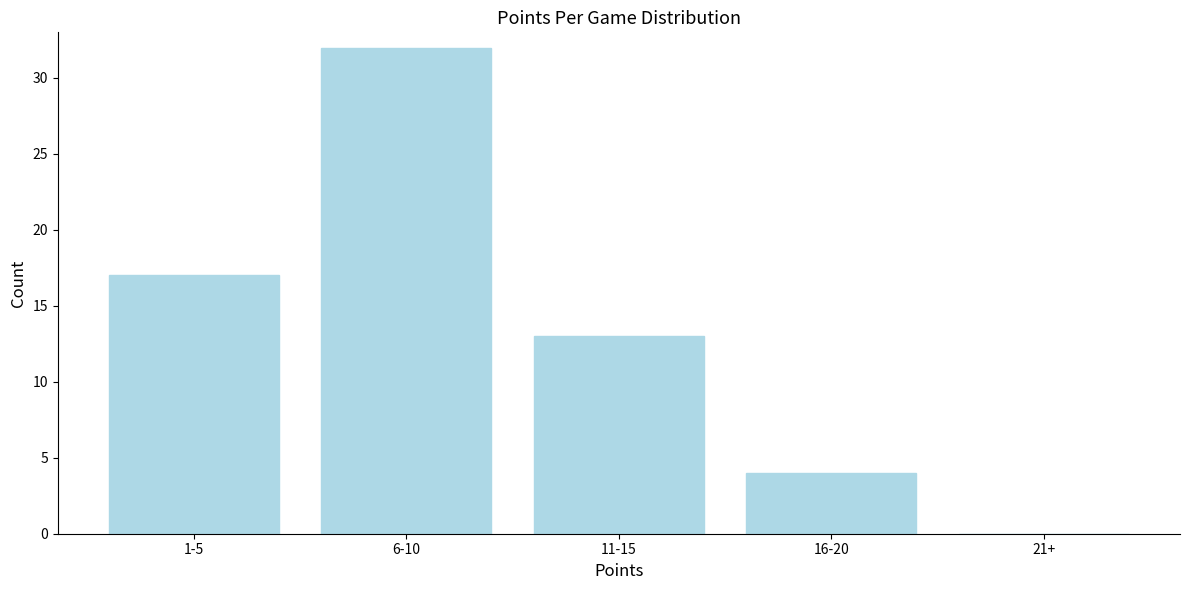

Reading left to right, extract all data points from this chart.

1-5=17	6-10=32	11-15=13	16-20=4	21+=0